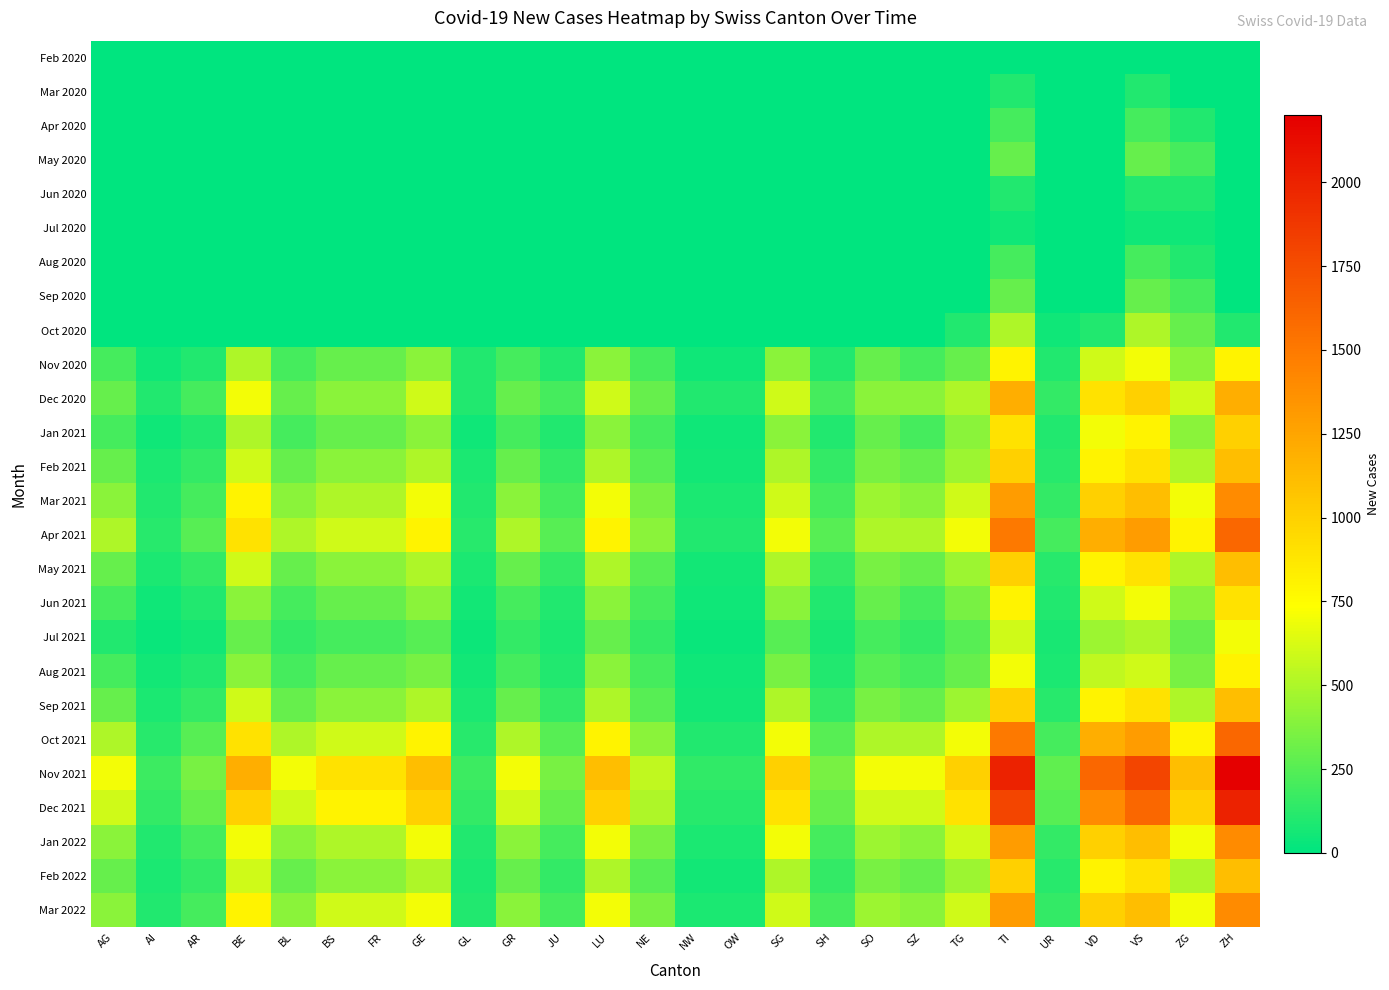

What is the total value across all series at AR?

3010